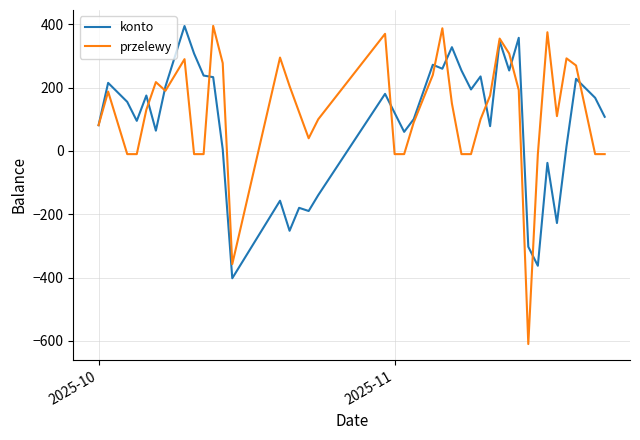

Which series has the widest spread of values?

przelewy